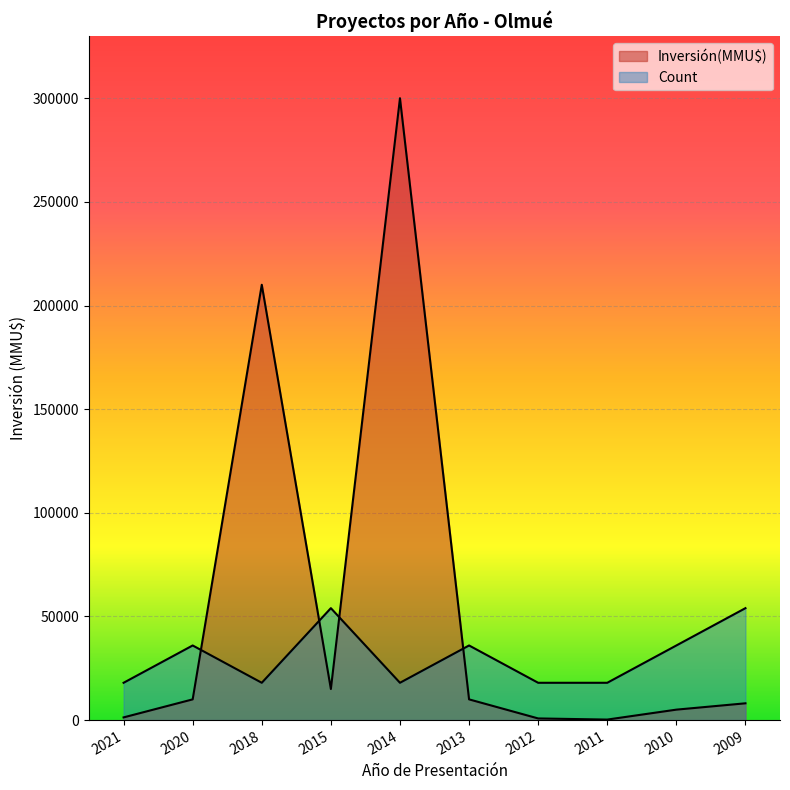

What is the highest value of the Count series?

54000